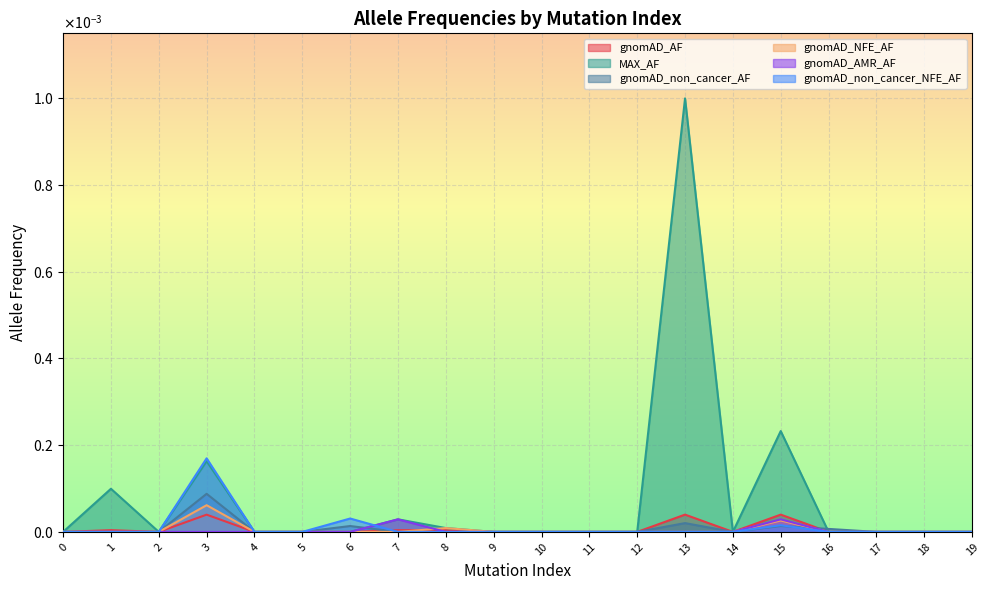

Where do gnomAD_NFE_AF and gnomAD_AF first cross each other?

7 and 8